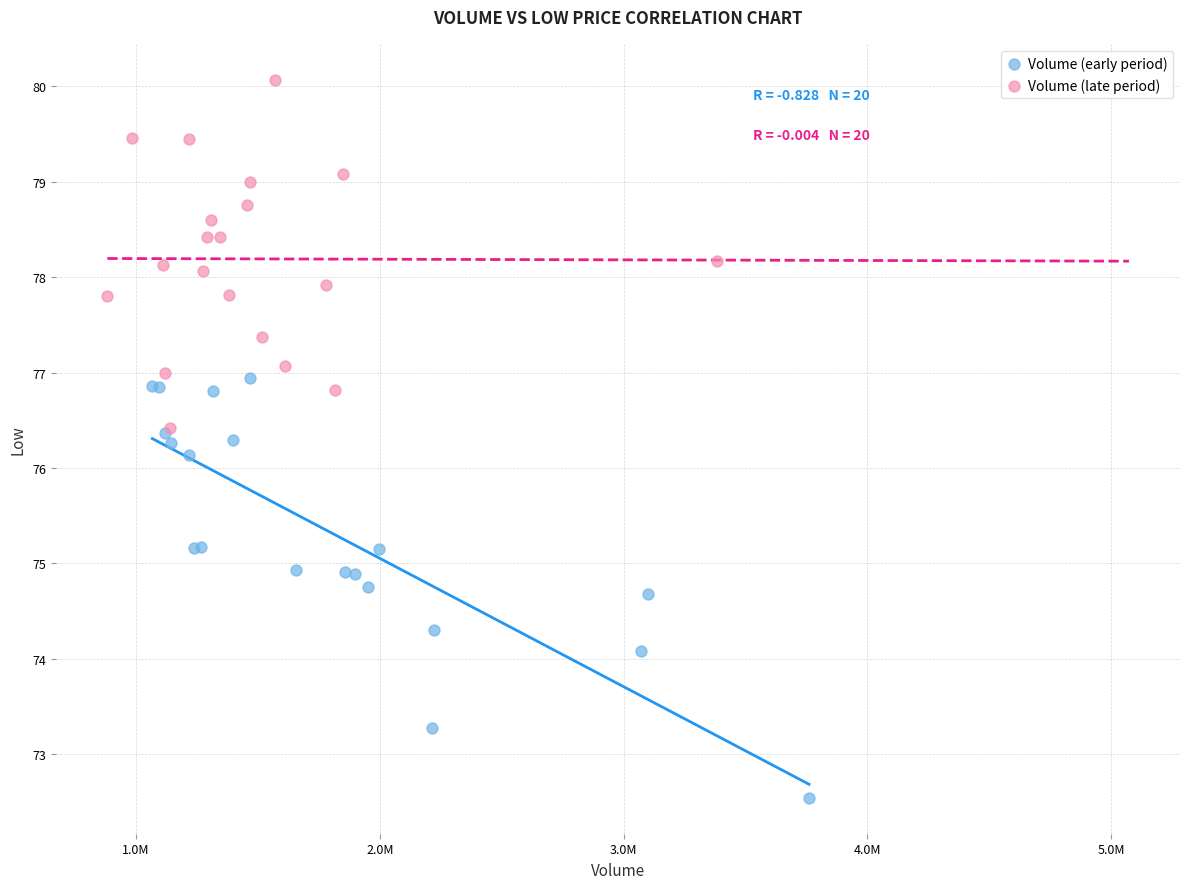

Which series reaches the minimum Y coordinate?

Volume (early period)